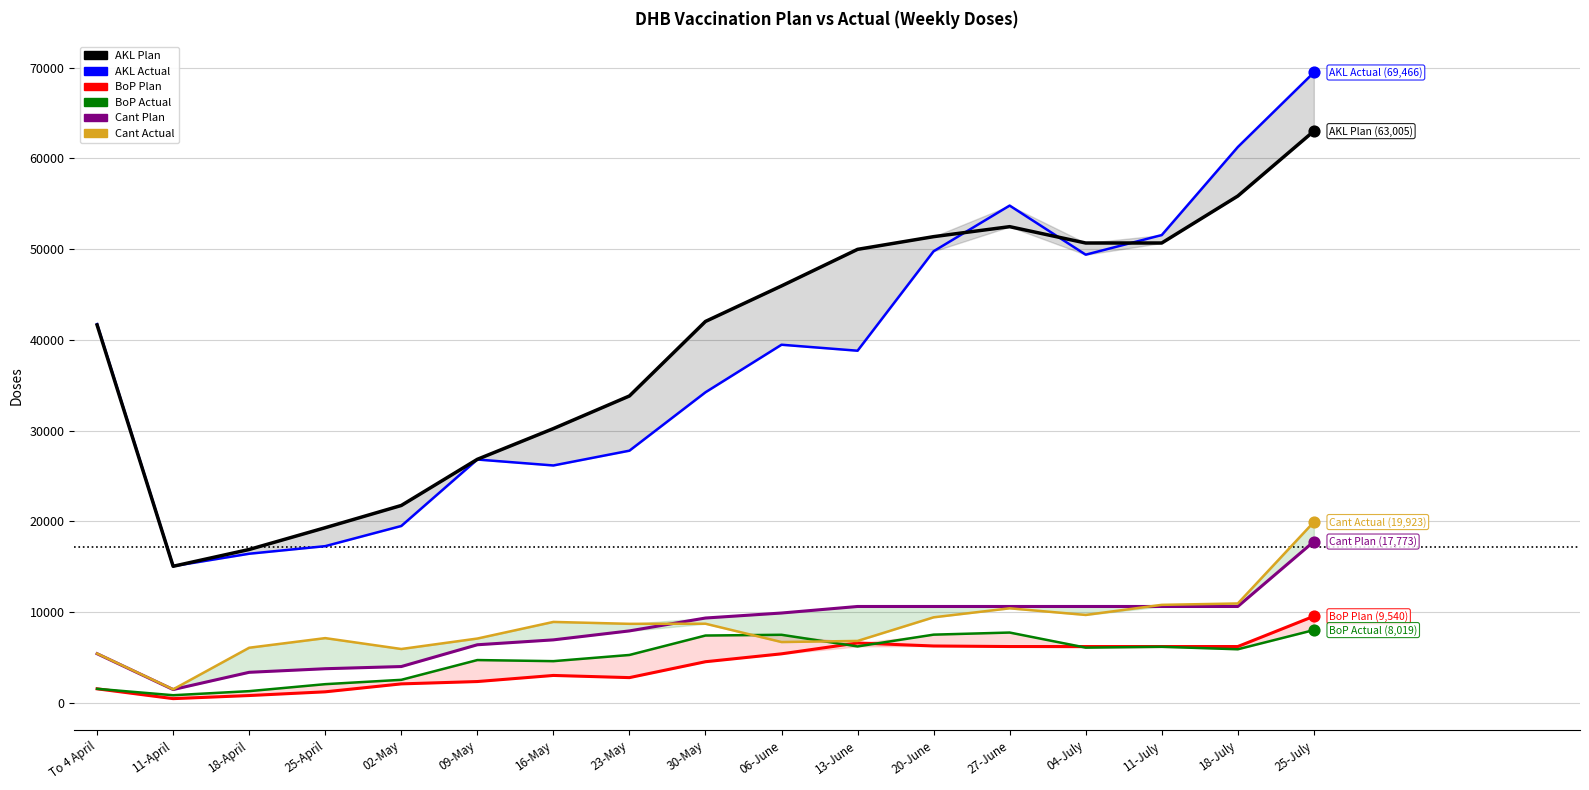

What is the total value across all series at 23-May?

86291